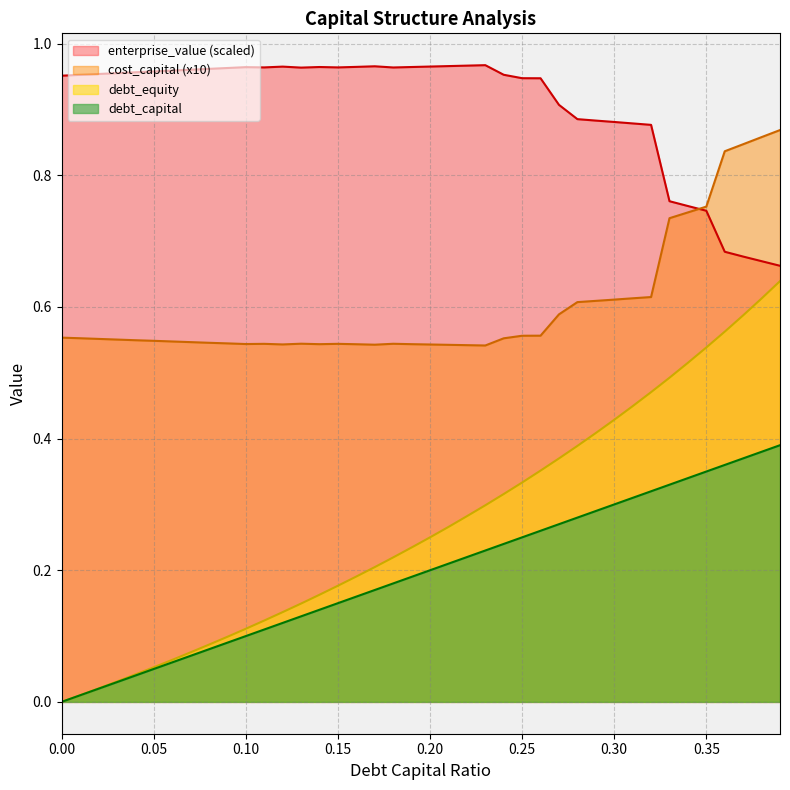

Is the value of cost_capital at 0.19 greater than the value of enterprise_value at 0.13?

No